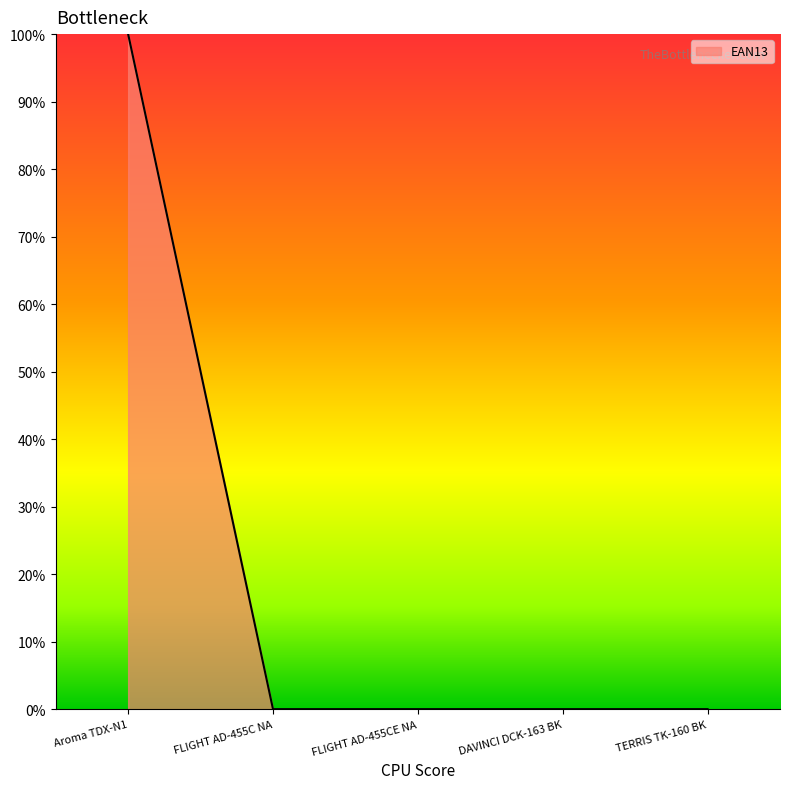

How many lines are shown in the chart?

1